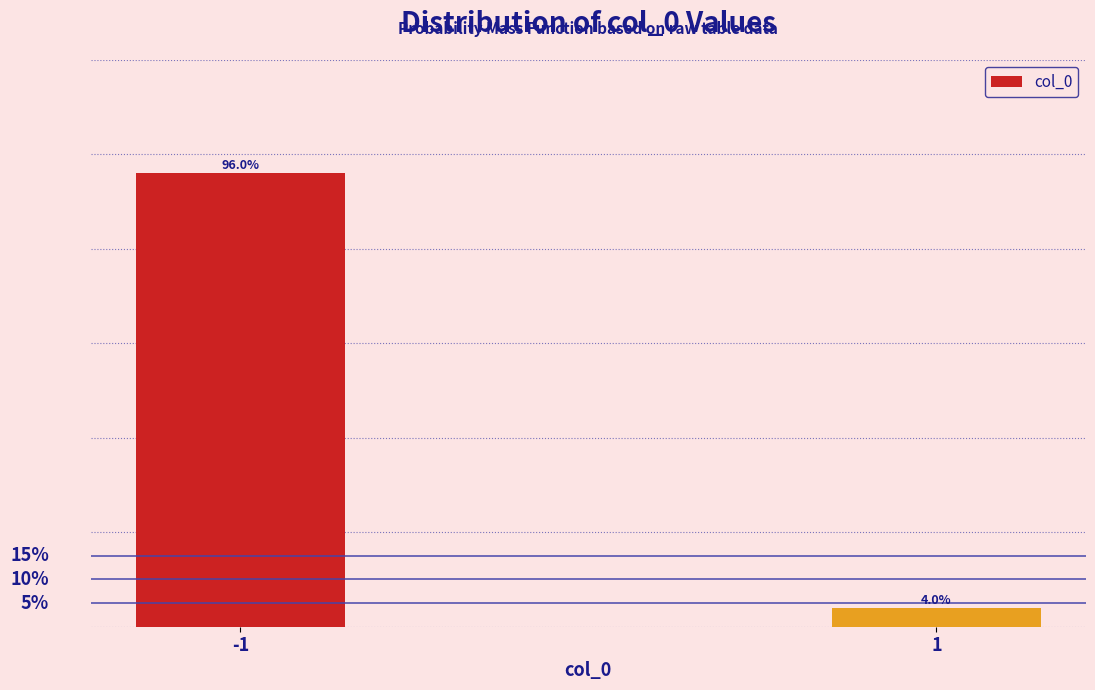

Are the bars horizontal?

No